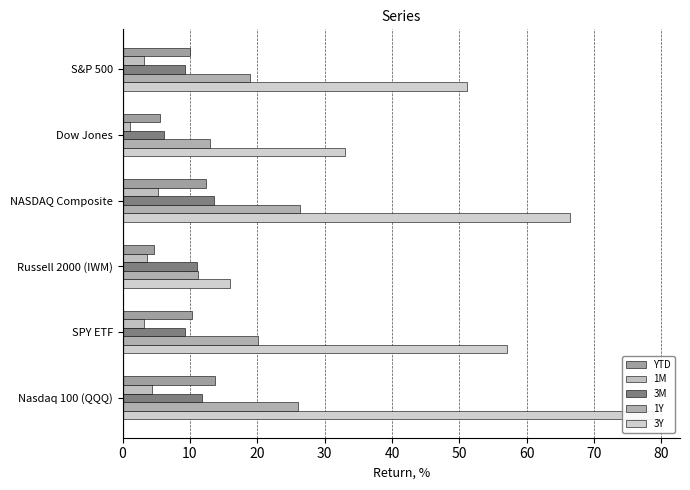

What is the difference between the second highest and minimum values in the 3M series?

5.6